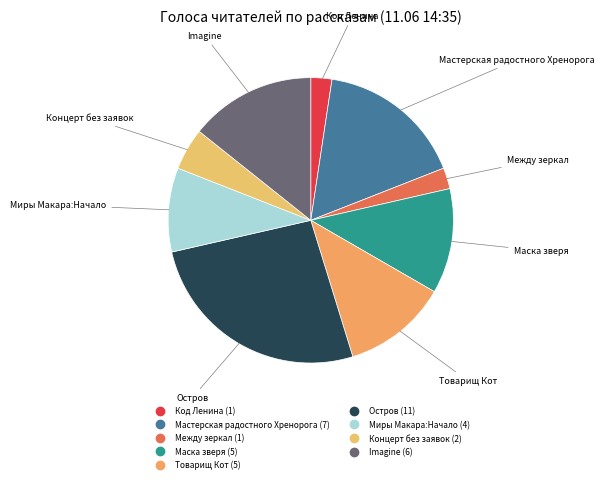

Count the number of slices in the pie.

9